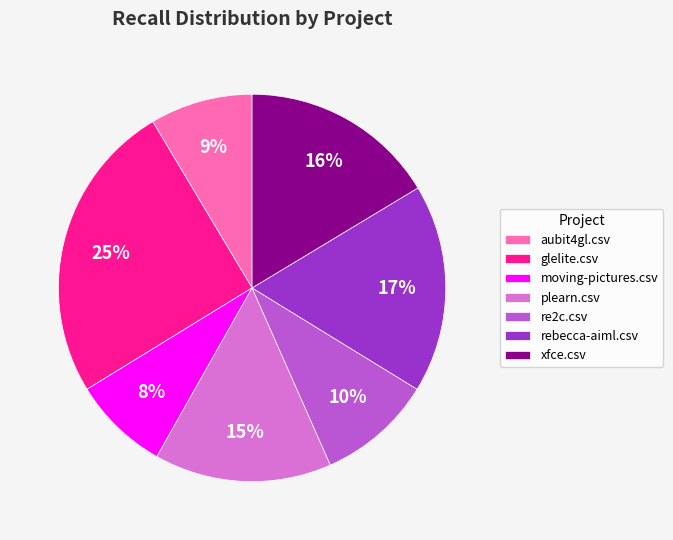

To the nearest percent, what percentage of the pie is moving-pictures.csv?

8%